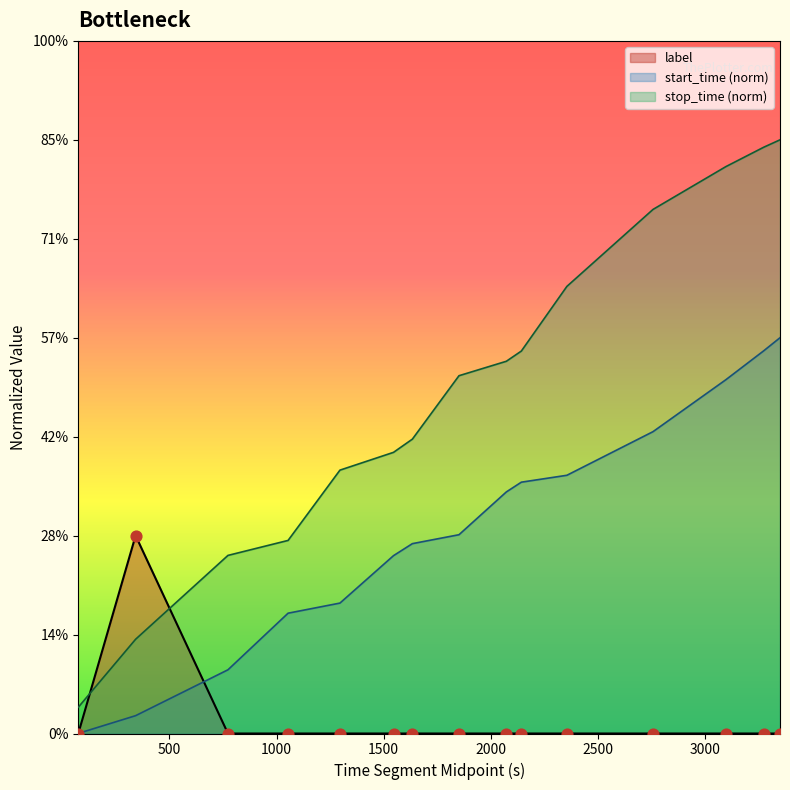

Which series reaches the maximum Y coordinate?

stop_time